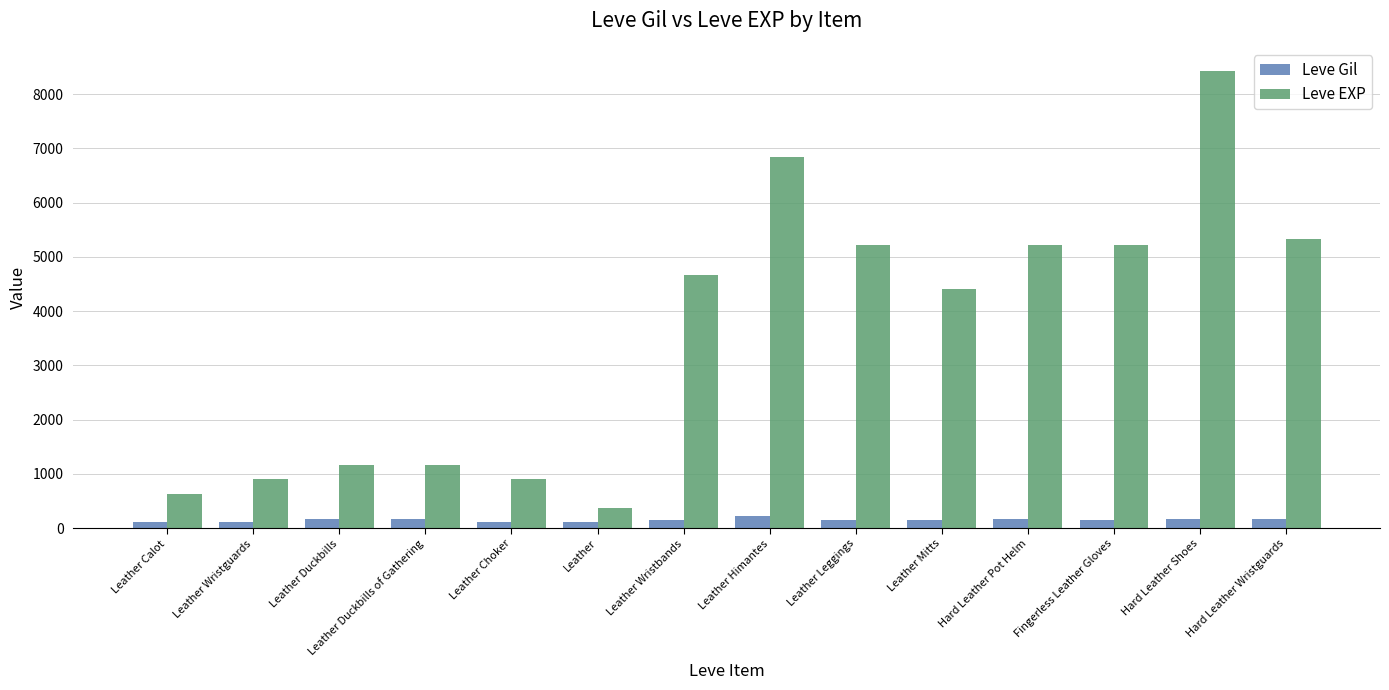

The value of Leve Gil at Fingerless Leather Gloves is 140. True or false?

True